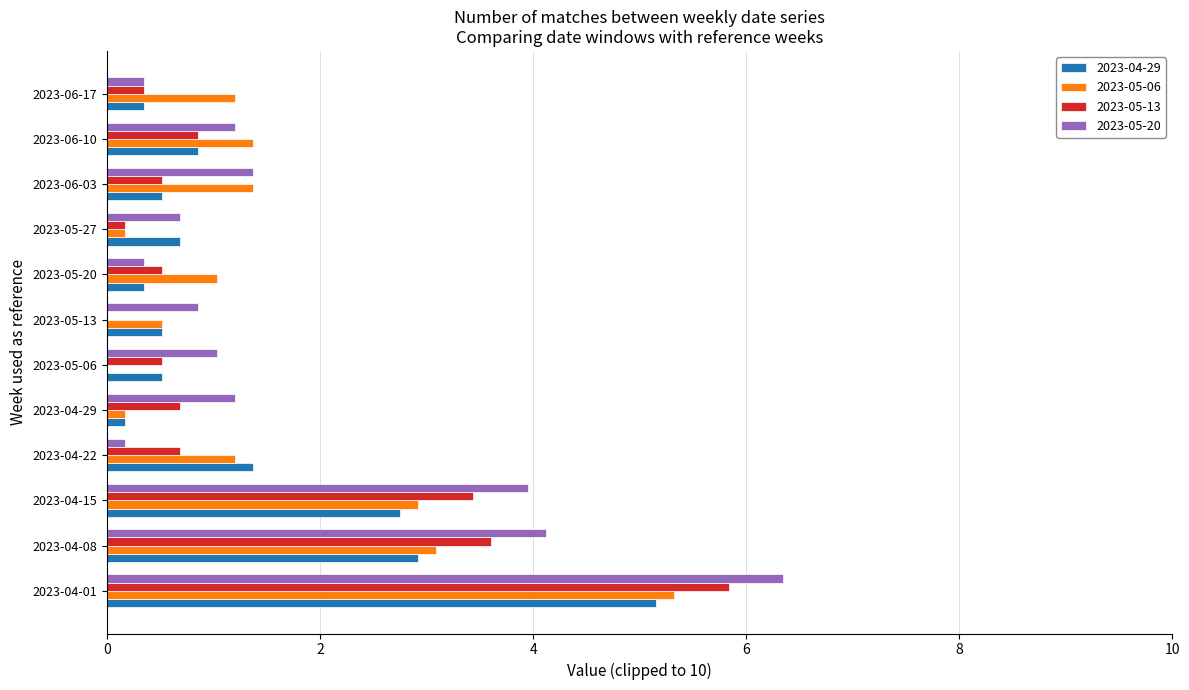

Which category has the highest value in the 2023-05-06 series?

2023-04-01